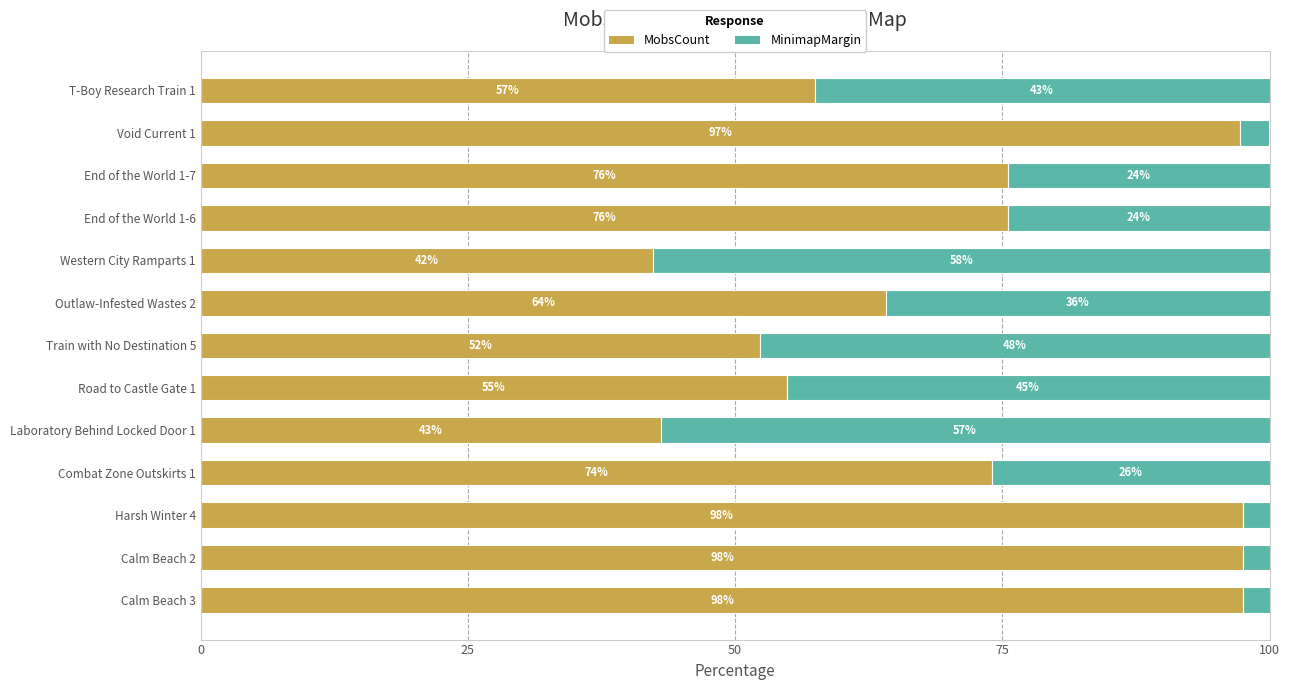

What is the maximum value for MobsCount?

97.6